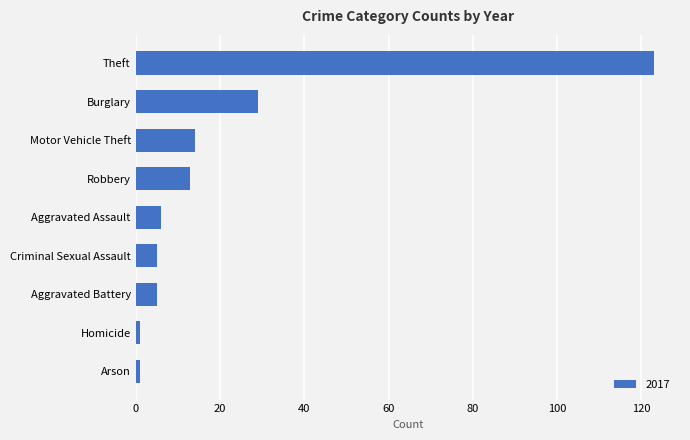

Does the chart contain stacked bars?

No